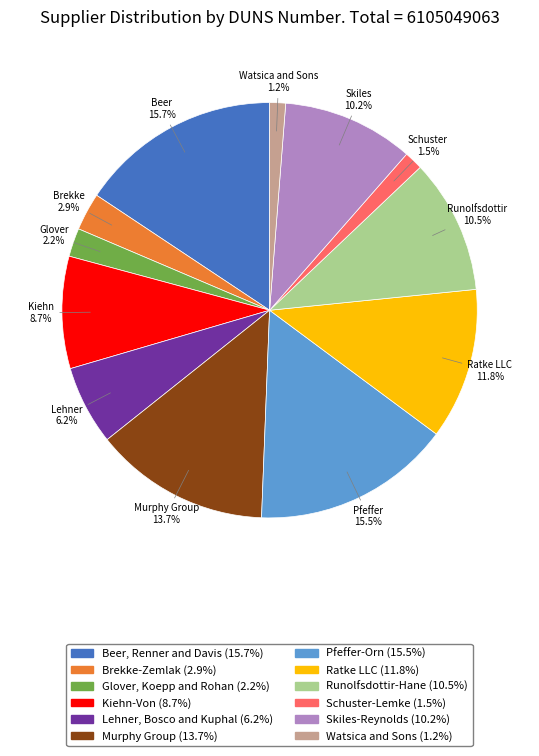

Is there any slice that represents more than half of the pie?

No